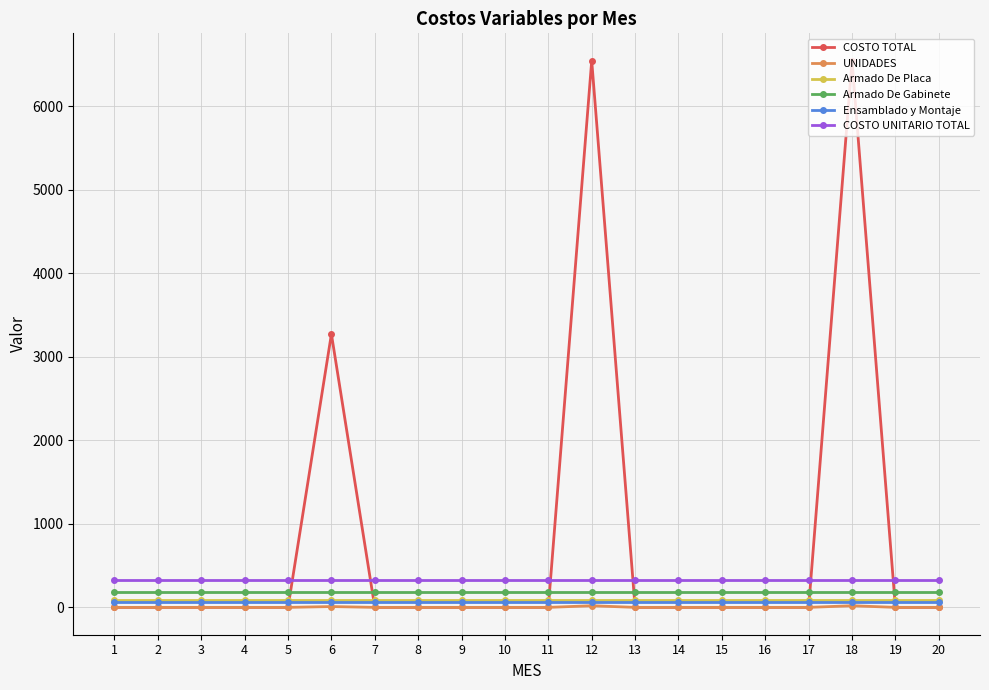

True or false: Ensamblado y Montaje and COSTO UNITARIO TOTAL cross at least once.

False